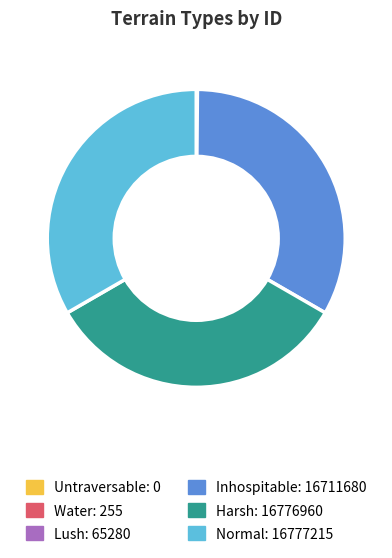

Is it true that Normal is 26% of the pie?

False